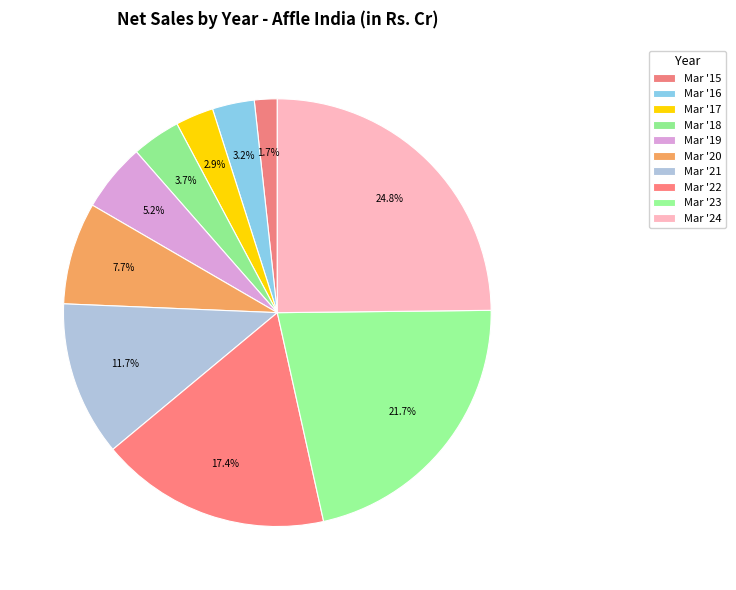

What is the change in value from Mar '20 to Mar '22?

+221.4